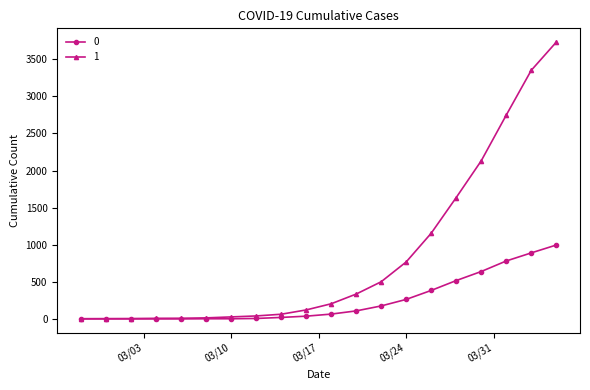

What is the maximum value shown in the chart?

3731